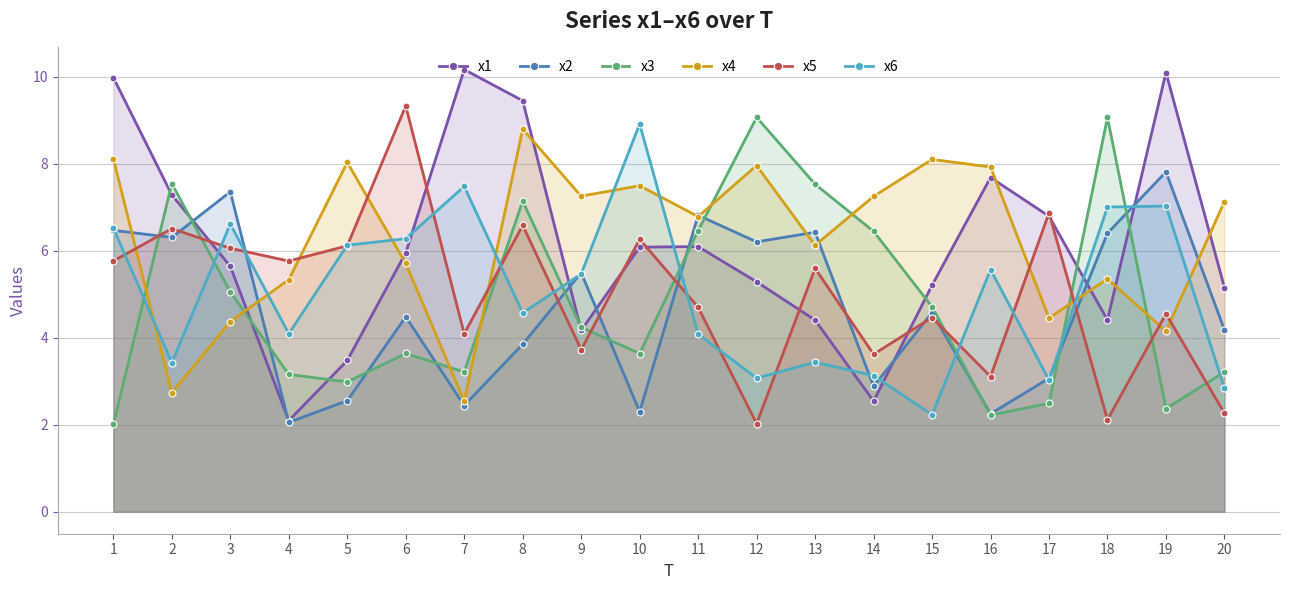

Which category has the highest value in the x4 series?

8